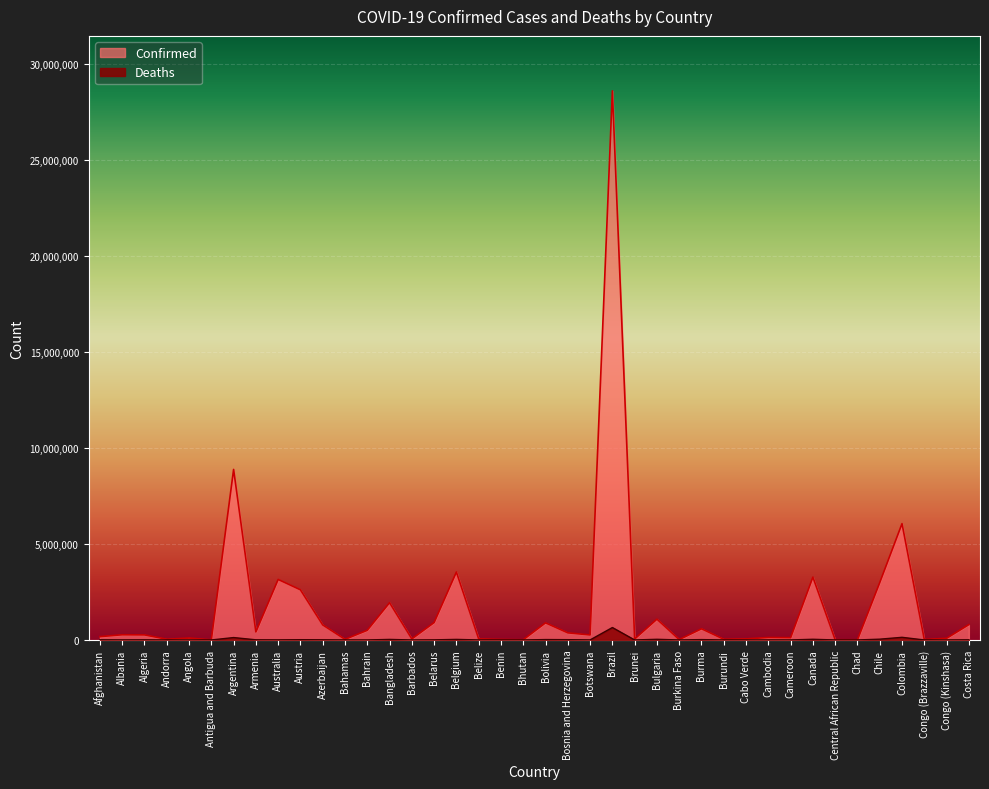

Reading left to right, extract all data points from this chart.

Confirmed: 173084	271141	264603	37999	98701	7435	8878486	418792	3151386	2610286	782748	33105	504375	1941057	54536	907978	3537675	56525	26567	11369	891851	370295	262652	28589235	51516	1083425	20751	581837	38063	55876	129078	119240	3271769	14187	7248	2985873	6056556	23967	85999	799826
Deaths: 7579	3458	6820	151	1899	135	125872	8413	5097	14725	9358	771	1447	29016	312	6438	30101	648	163	6	21406	15392	2614	647703	115	35357	375	19356	38	401	3027	1923	36433	113	190	41919	138421	378	1335	7984